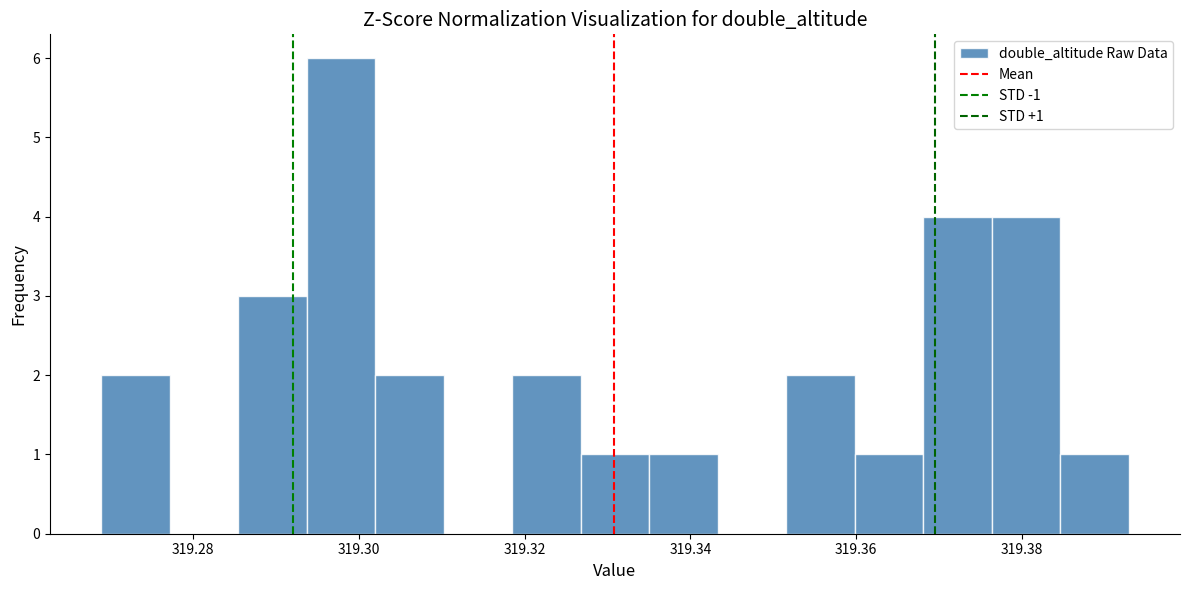

Which range on the x-axis has the tallest bar?

319.294 to 319.302